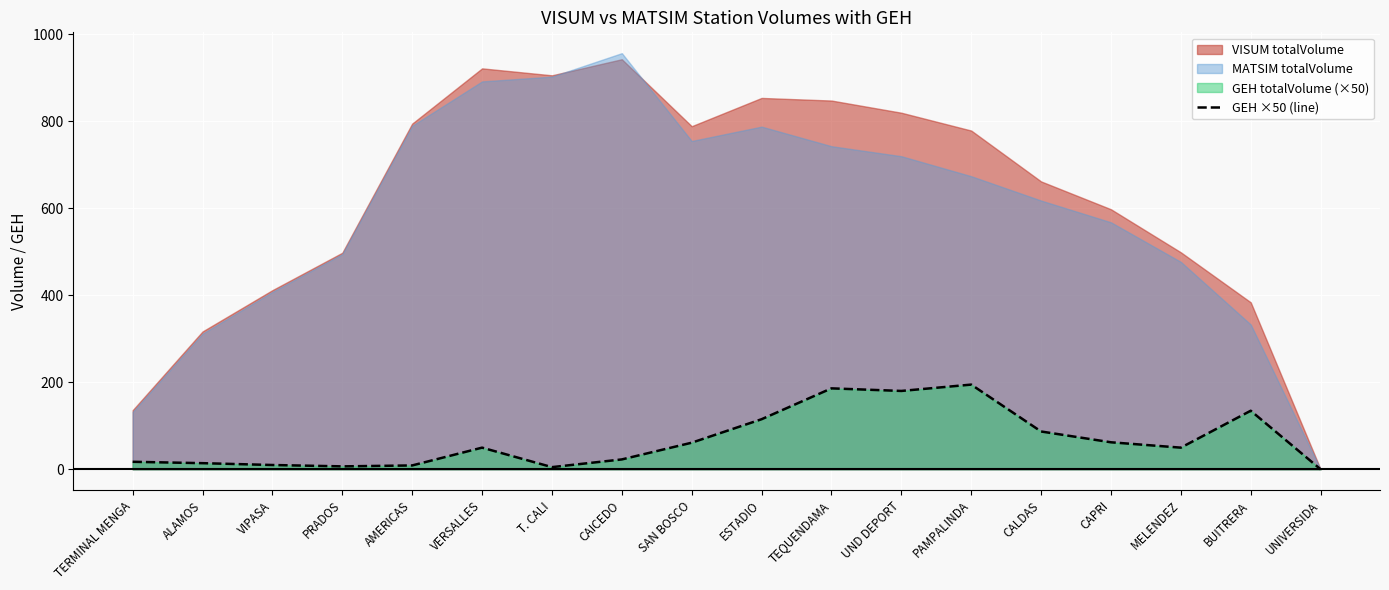

What is the value of the 4th point from the left?

6.7